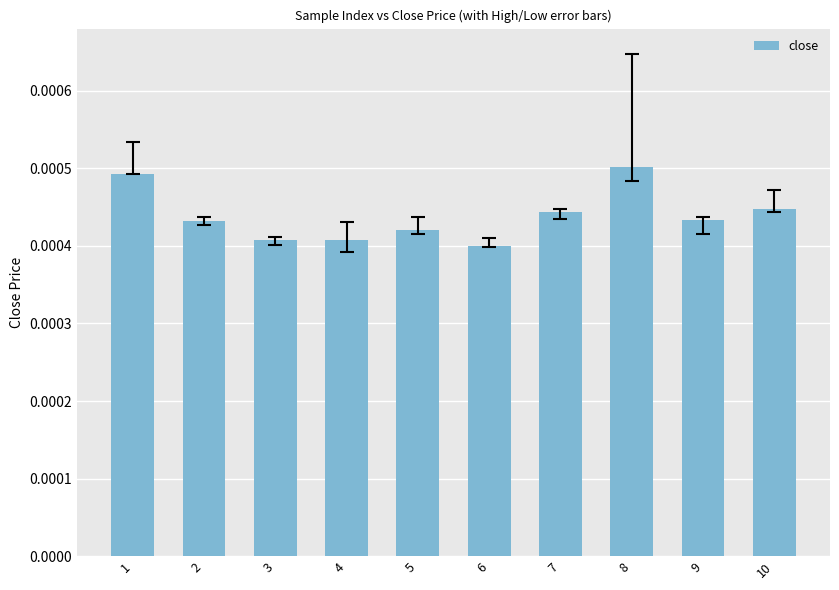

Which has a higher value, 10 or 5?

10